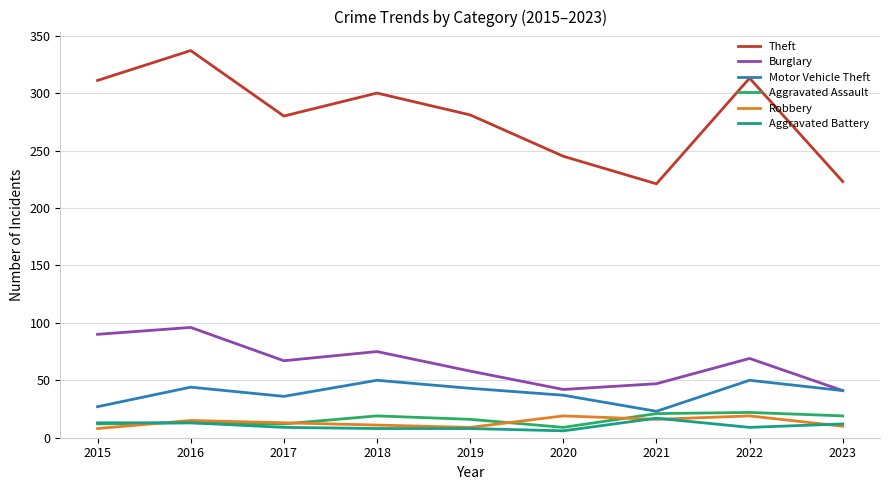

True or false: Robbery has more than 2 points higher than both neighbors.

True